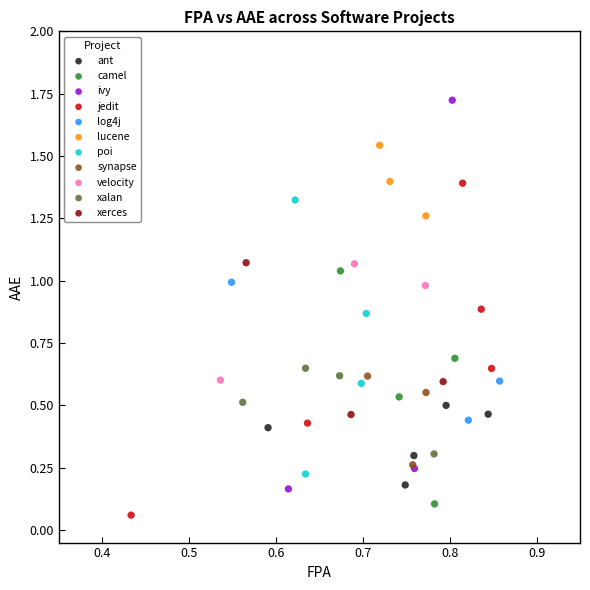

Which series reaches the maximum Y coordinate?

ivy